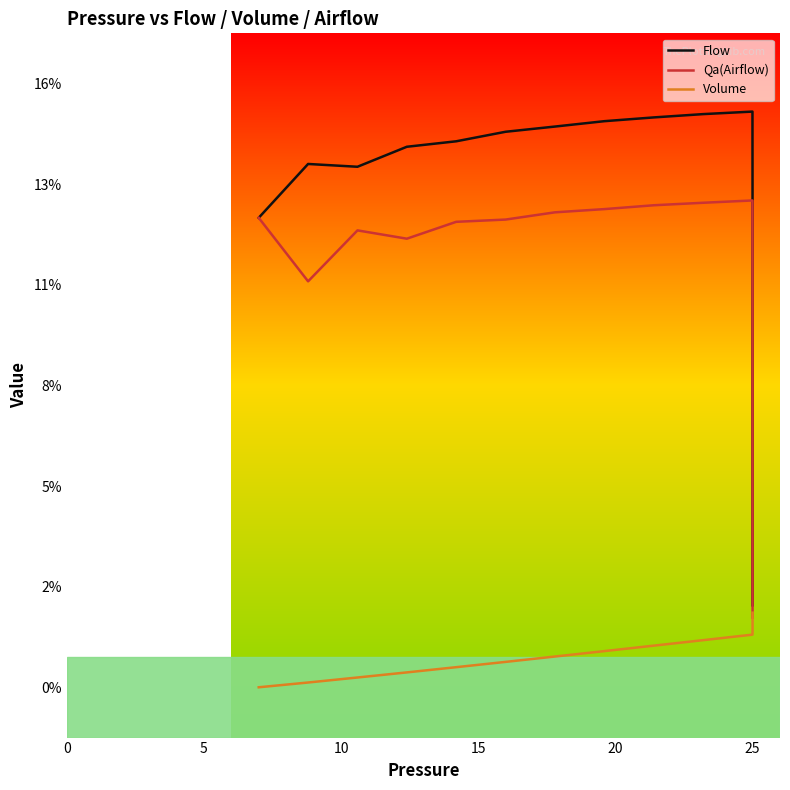

What is the sum of the Qa(Airflow) values at 14 and 0?

6.7